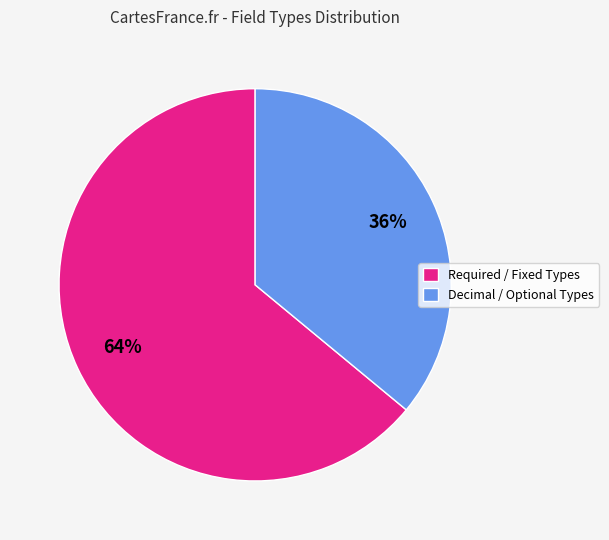

What is the ratio of the value at Decimal / Optional Types to the value at Required / Fixed Types?

0.6